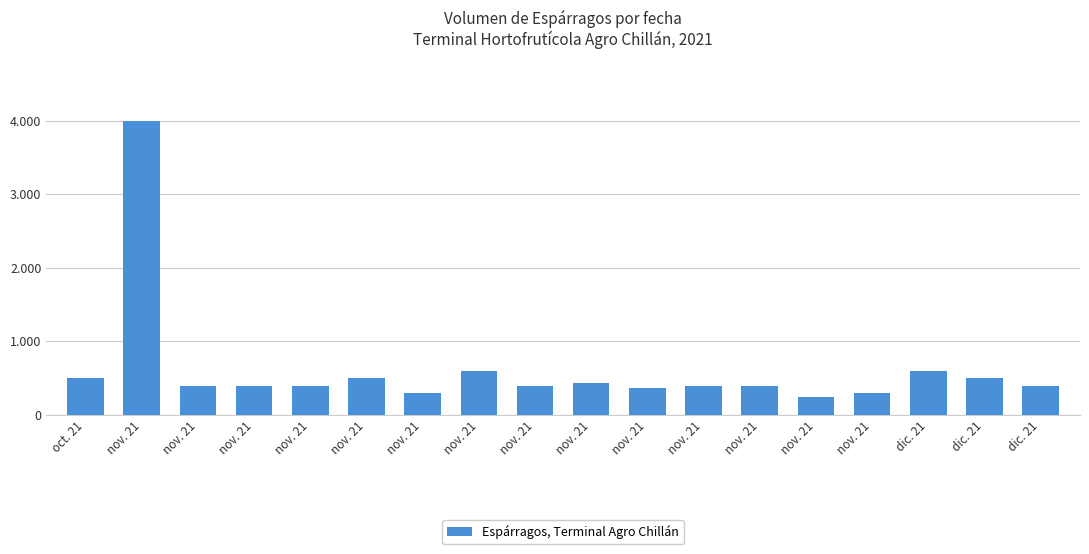

Does the chart contain any negative values?

No